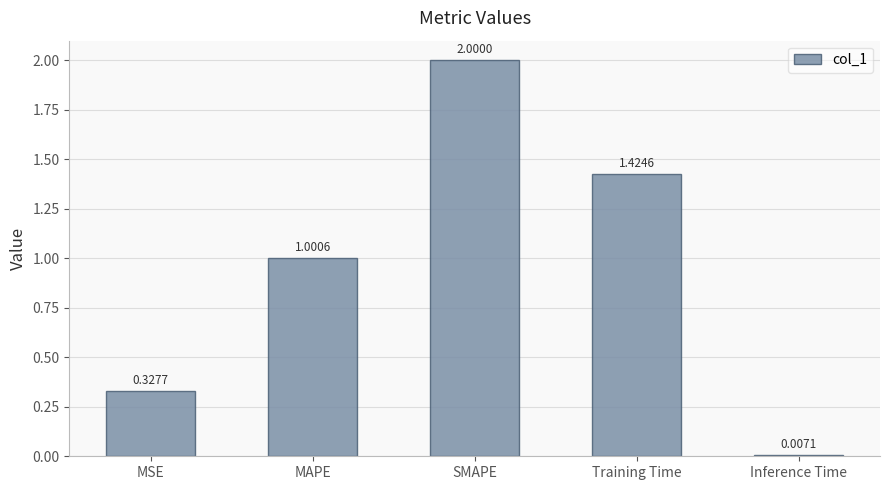

Which has a higher value, Inference Time or SMAPE?

SMAPE